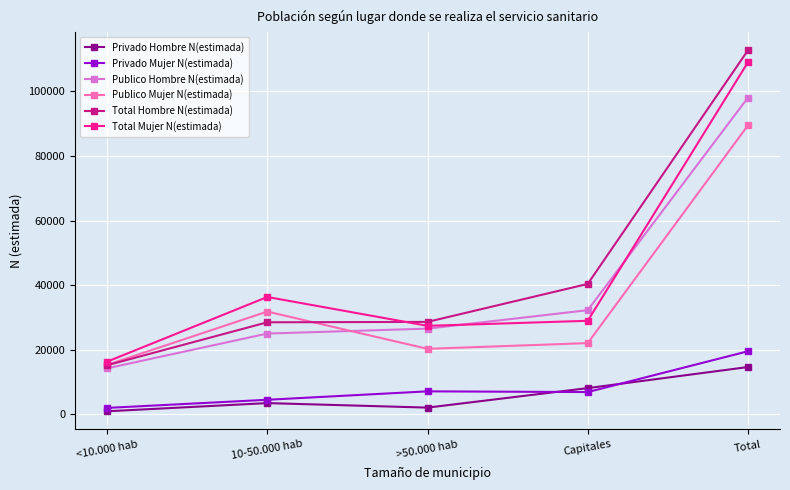

At which label does Total Mujer N(estimada) reach its peak?

Total